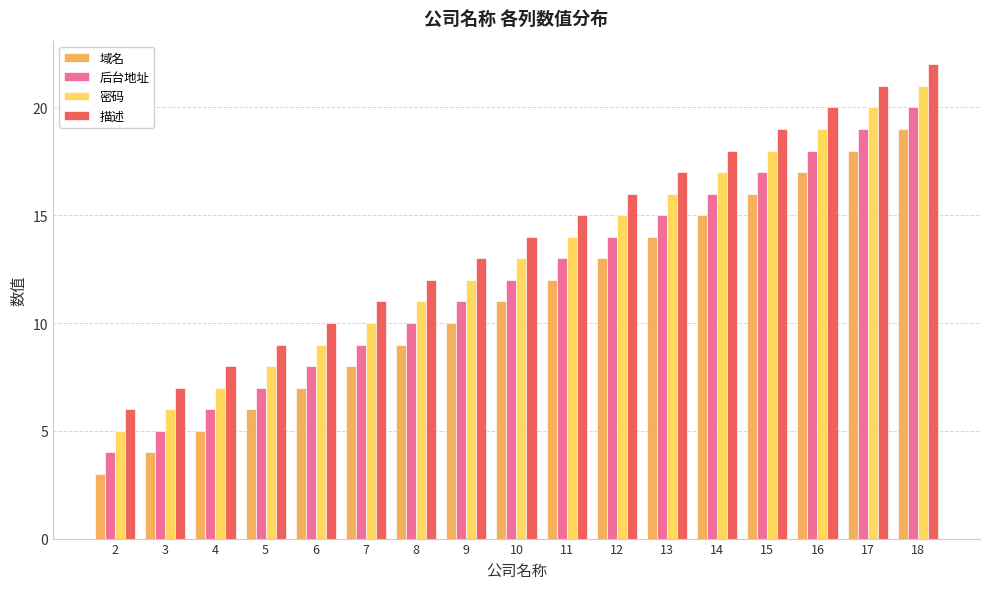

What is the sum of the 描述 values at 14 and 15?

37